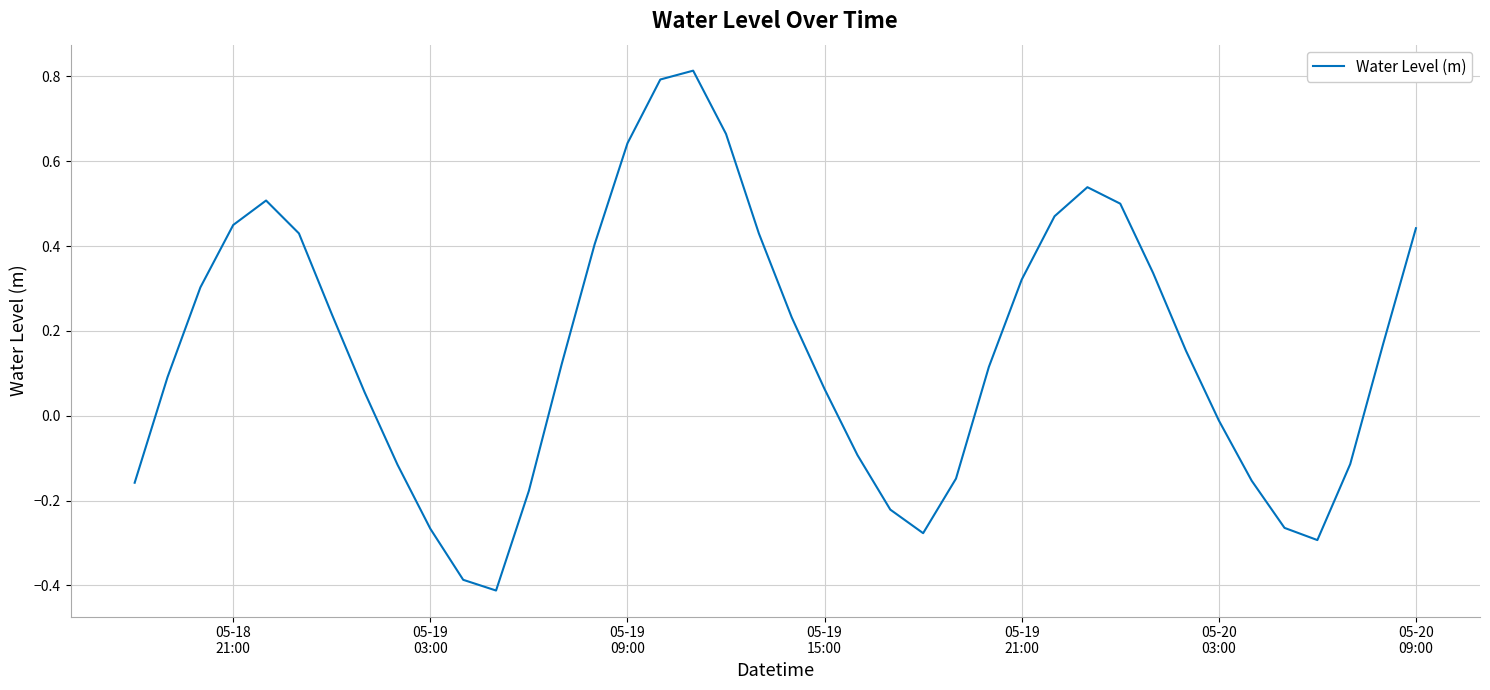

How many interior local peaks (higher than both neighbors) does the data have?

3